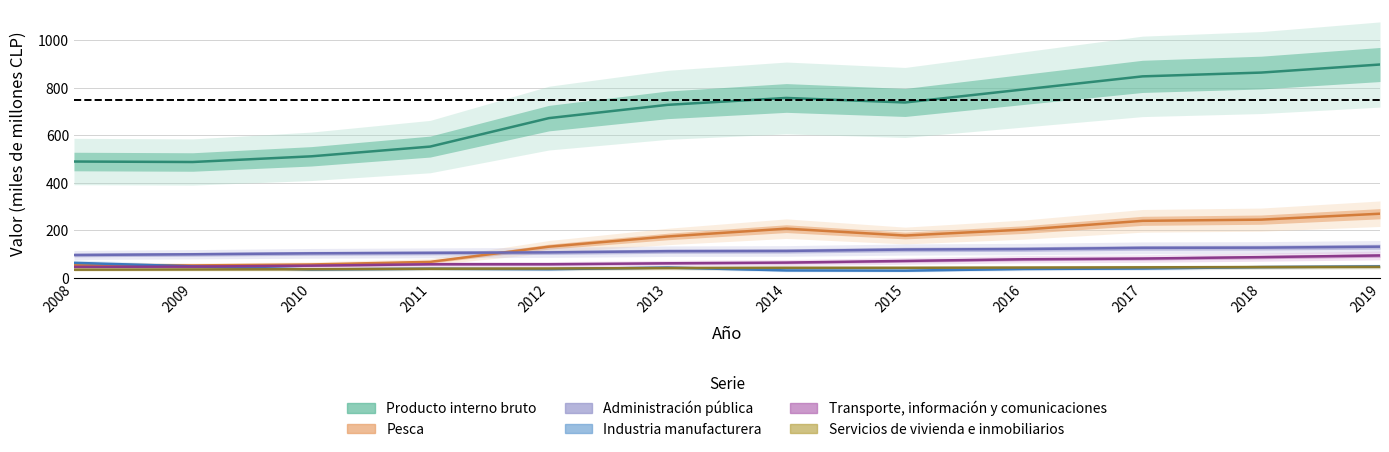

What is the difference between the second highest and minimum values in the Administración pública series?

31